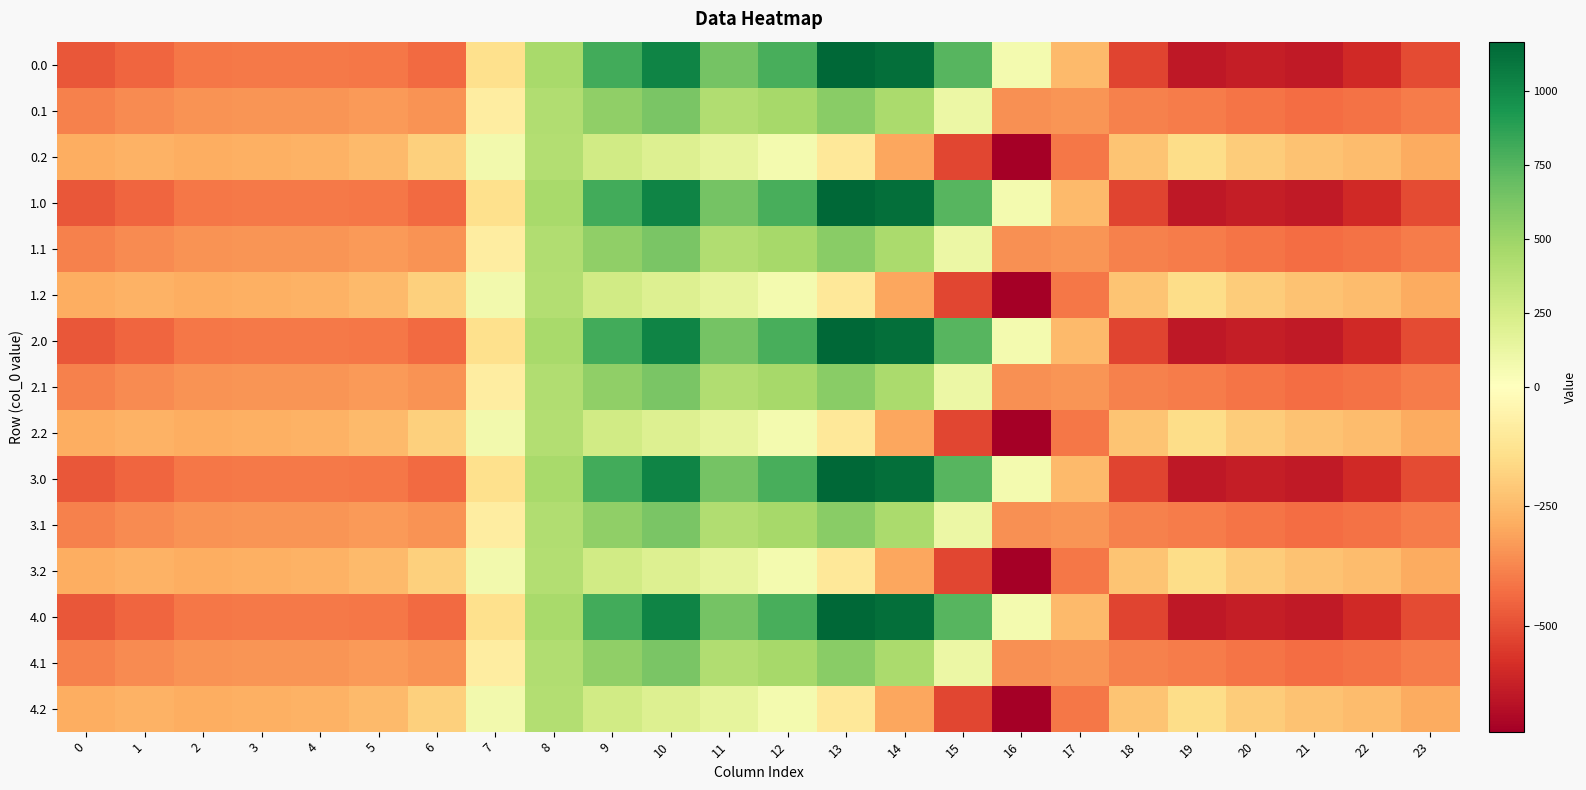

Reading left to right, extract all data points from this chart.

0.0: 0=-482.0	1=-449.5	2=-410.3	3=-404.4	4=-404.9	5=-410.8	6=-435.0	7=-136.4	8=454.2	9=804.0	10=1023.2	11=640.9	12=784.4	13=1167.2	14=1128.3	15=739.0	16=67.6	17=-250.3	18=-529.6	19=-644.5	20=-629.9	21=-638.4	22=-592.3	23=-511.3
0.1: 0=-384.6	1=-361.1	2=-347.9	3=-342.7	4=-339.6	5=-329.5	6=-345.2	7=-81.6	8=412.6	9=542.1	10=628.1	11=415.4	12=456.1	13=574.0	14=438.6	15=111.1	16=-353.7	17=-340.1	18=-388.5	19=-399.7	20=-414.5	21=-432.4	22=-419.9	23=-399.4
0.2: 0=-287.1	1=-272.7	2=-285.5	3=-281.0	4=-274.4	5=-248.1	6=-187.1	7=77.9	8=407.2	9=271.1	10=202.5	11=149.1	12=65.2	13=-104.4	14=-301.9	15=-522.2	16=-721.2	17=-409.5	18=-223.1	19=-151.1	20=-199.2	21=-226.4	22=-247.4	23=-287.5
1.0: 0=-482.0	1=-449.5	2=-410.3	3=-404.4	4=-404.9	5=-410.8	6=-435.0	7=-136.4	8=454.2	9=804.0	10=1023.2	11=640.9	12=784.4	13=1167.2	14=1128.3	15=739.0	16=67.6	17=-250.3	18=-529.6	19=-644.5	20=-629.9	21=-638.4	22=-592.3	23=-511.3
1.1: 0=-384.6	1=-361.1	2=-347.9	3=-342.7	4=-339.6	5=-329.5	6=-345.2	7=-81.6	8=412.6	9=542.1	10=628.1	11=415.4	12=456.1	13=574.0	14=438.6	15=111.1	16=-353.7	17=-340.1	18=-388.5	19=-399.7	20=-414.5	21=-432.4	22=-419.9	23=-399.4
1.2: 0=-287.1	1=-272.7	2=-285.5	3=-281.0	4=-274.4	5=-248.1	6=-187.1	7=77.9	8=407.2	9=271.1	10=202.5	11=149.1	12=65.2	13=-104.4	14=-301.9	15=-522.2	16=-721.2	17=-409.5	18=-223.1	19=-151.1	20=-199.2	21=-226.4	22=-247.4	23=-287.5
2.0: 0=-482.0	1=-449.5	2=-410.3	3=-404.4	4=-404.9	5=-410.8	6=-435.0	7=-136.4	8=454.2	9=804.0	10=1023.2	11=640.9	12=784.4	13=1167.2	14=1128.3	15=739.0	16=67.6	17=-250.3	18=-529.6	19=-644.5	20=-629.9	21=-638.4	22=-592.3	23=-511.3
2.1: 0=-384.6	1=-361.1	2=-347.9	3=-342.7	4=-339.6	5=-329.5	6=-345.2	7=-81.6	8=412.6	9=542.1	10=628.1	11=415.4	12=456.1	13=574.0	14=438.6	15=111.1	16=-353.7	17=-340.1	18=-388.5	19=-399.7	20=-414.5	21=-432.4	22=-419.9	23=-399.4
2.2: 0=-287.1	1=-272.7	2=-285.5	3=-281.0	4=-274.4	5=-248.1	6=-187.1	7=77.9	8=407.2	9=271.1	10=202.5	11=149.1	12=65.2	13=-104.4	14=-301.9	15=-522.2	16=-721.2	17=-409.5	18=-223.1	19=-151.1	20=-199.2	21=-226.4	22=-247.4	23=-287.5
3.0: 0=-482.0	1=-449.5	2=-410.3	3=-404.4	4=-404.9	5=-410.8	6=-435.0	7=-136.4	8=454.2	9=804.0	10=1023.2	11=640.9	12=784.4	13=1167.2	14=1128.3	15=739.0	16=67.6	17=-250.3	18=-529.6	19=-644.5	20=-629.9	21=-638.4	22=-592.3	23=-511.3
3.1: 0=-384.6	1=-361.1	2=-347.9	3=-342.7	4=-339.6	5=-329.5	6=-345.2	7=-81.6	8=412.6	9=542.1	10=628.1	11=415.4	12=456.1	13=574.0	14=438.6	15=111.1	16=-353.7	17=-340.1	18=-388.5	19=-399.7	20=-414.5	21=-432.4	22=-419.9	23=-399.4
3.2: 0=-287.1	1=-272.7	2=-285.5	3=-281.0	4=-274.4	5=-248.1	6=-187.1	7=77.9	8=407.2	9=271.1	10=202.5	11=149.1	12=65.2	13=-104.4	14=-301.9	15=-522.2	16=-721.2	17=-409.5	18=-223.1	19=-151.1	20=-199.2	21=-226.4	22=-247.4	23=-287.5
4.0: 0=-482.0	1=-449.5	2=-410.3	3=-404.4	4=-404.9	5=-410.8	6=-435.0	7=-136.4	8=454.2	9=804.0	10=1023.2	11=640.9	12=784.4	13=1167.2	14=1128.3	15=739.0	16=67.6	17=-250.3	18=-529.6	19=-644.5	20=-629.9	21=-638.4	22=-592.3	23=-511.3
4.1: 0=-384.6	1=-361.1	2=-347.9	3=-342.7	4=-339.6	5=-329.5	6=-345.2	7=-81.6	8=412.6	9=542.1	10=628.1	11=415.4	12=456.1	13=574.0	14=438.6	15=111.1	16=-353.7	17=-340.1	18=-388.5	19=-399.7	20=-414.5	21=-432.4	22=-419.9	23=-399.4
4.2: 0=-287.1	1=-272.7	2=-285.5	3=-281.0	4=-274.4	5=-248.1	6=-187.1	7=77.9	8=407.2	9=271.1	10=202.5	11=149.1	12=65.2	13=-104.4	14=-301.9	15=-522.2	16=-721.2	17=-409.5	18=-223.1	19=-151.1	20=-199.2	21=-226.4	22=-247.4	23=-287.5